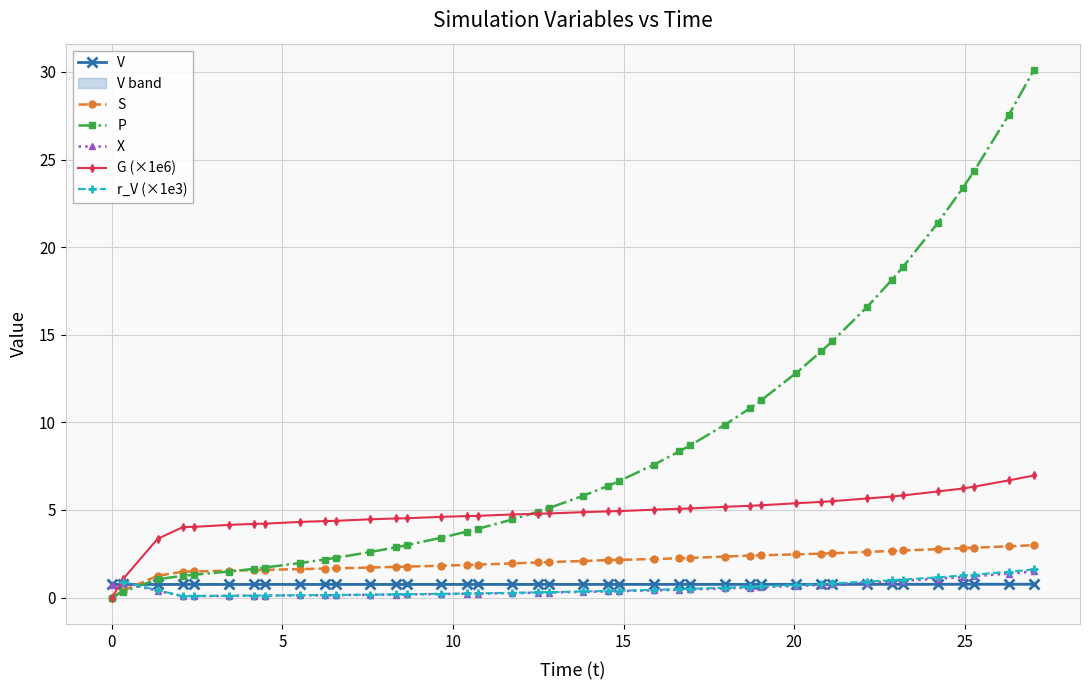

Which series ends up on top after the final intersection of S and X?

S